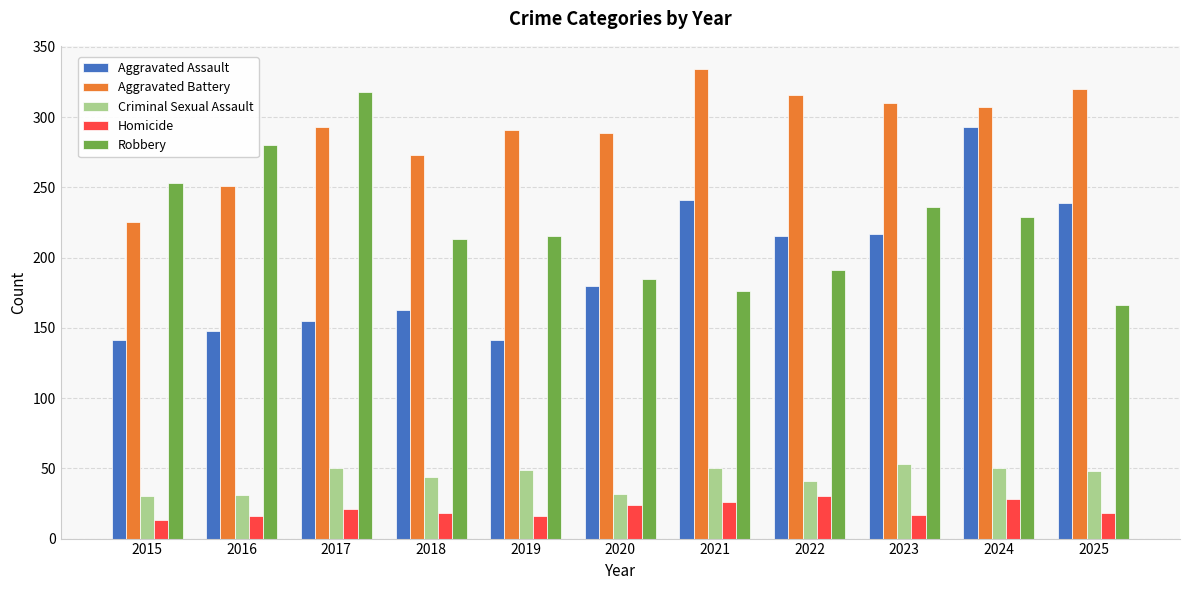

How many data points does each series have?

11